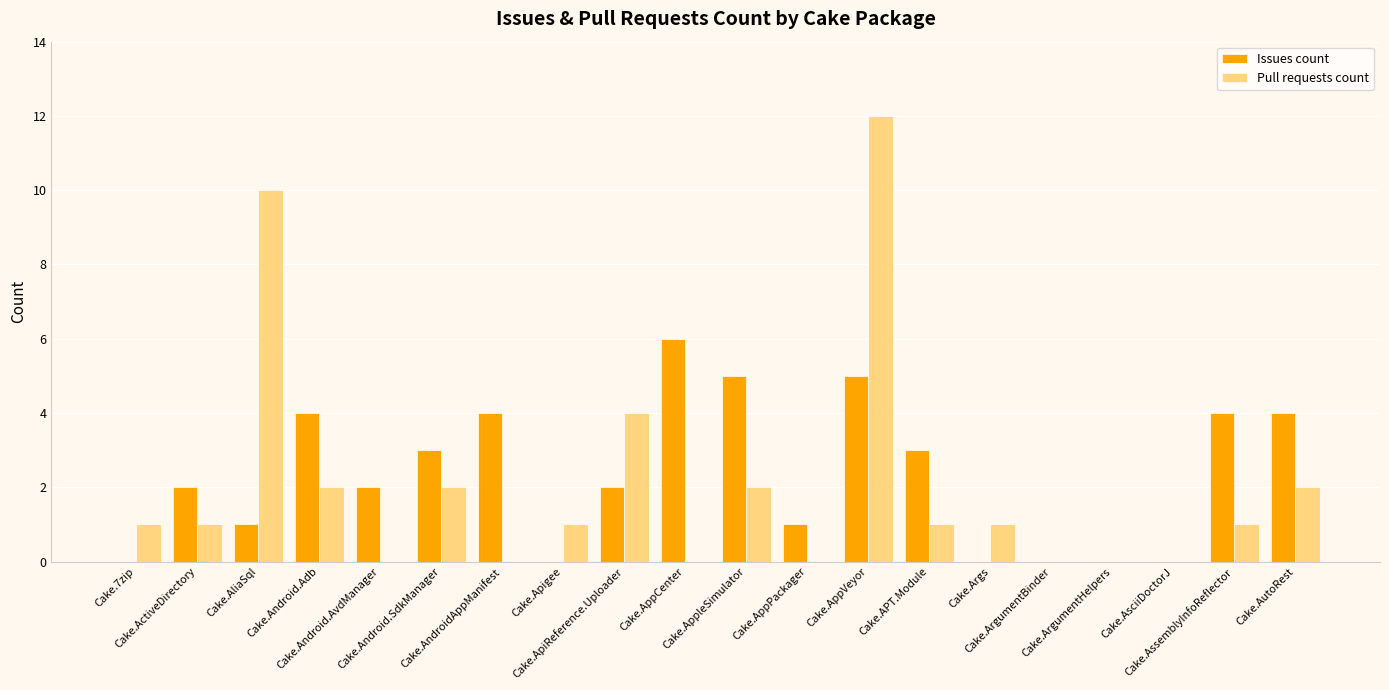

True or false: Issues count has a value of 6 at Cake.AssemblyInfoReflector.

False